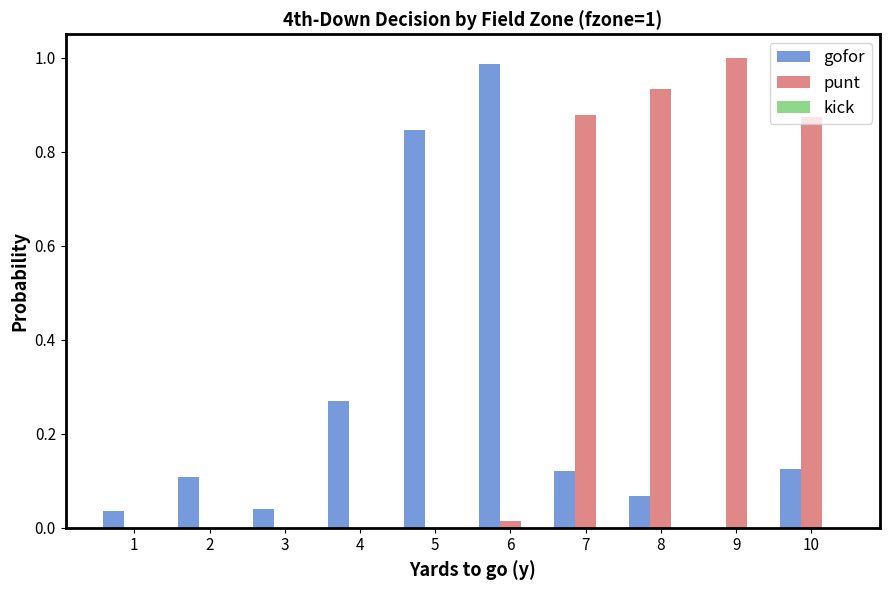

Which series changed the most between 1 and 4?

gofor